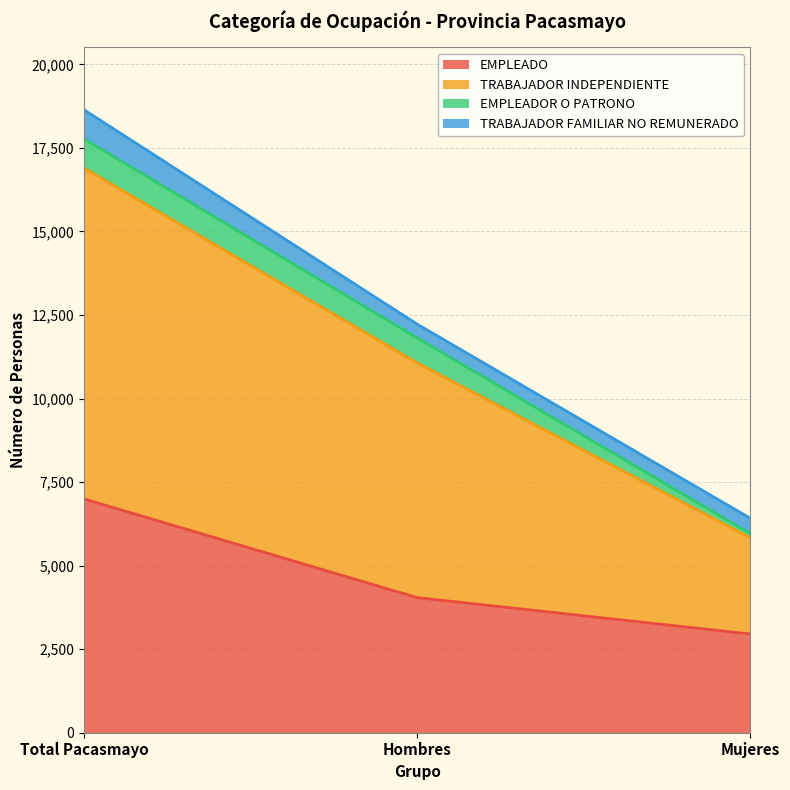

True or false: EMPLEADO has a value of 6997 at Total Pacasmayo.

True